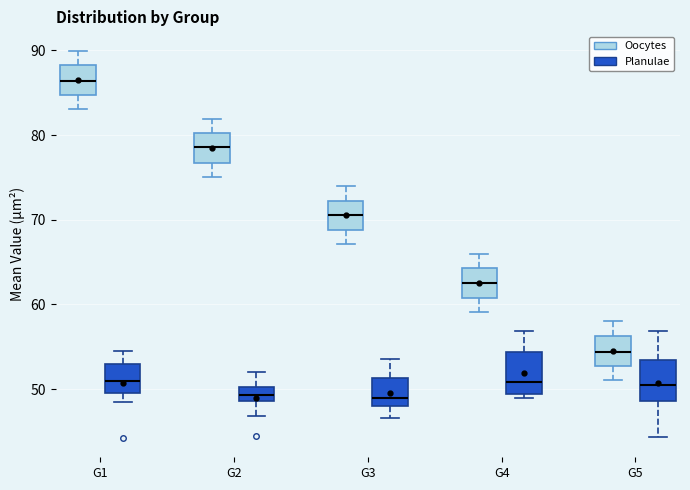

Where is the upper edge of the box for G4 (Planulae) on the y-axis? The values are not printed on the chart, so give them approximately, as read against the axis.

54